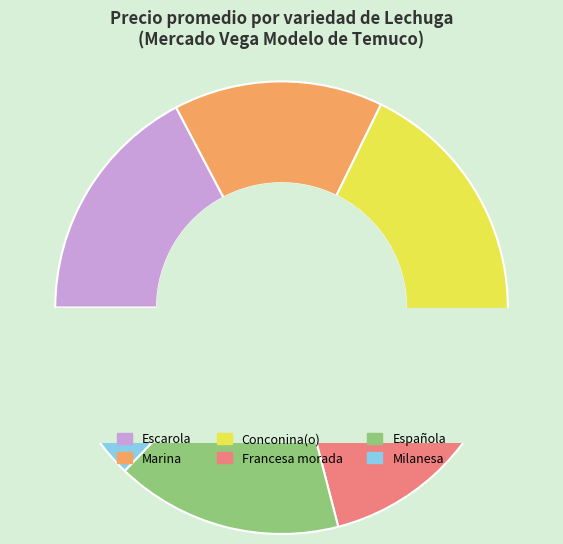

Does Milanesa account for over 50% of the chart?

No